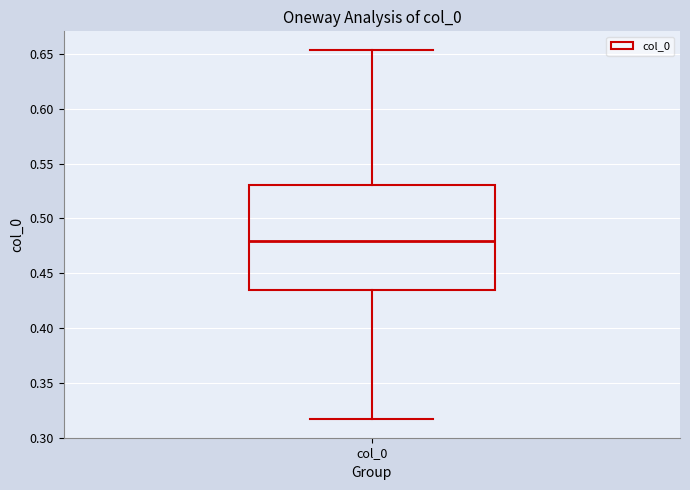

Read this box plot against the y-axis: the position of the median line, the range covered by the box, and the ends of both whiskers. The values are not printed on the chart, so give them approximately, as read against the axis.

median 0.480, box 0.435 to 0.530, whiskers 0.315 to 0.655